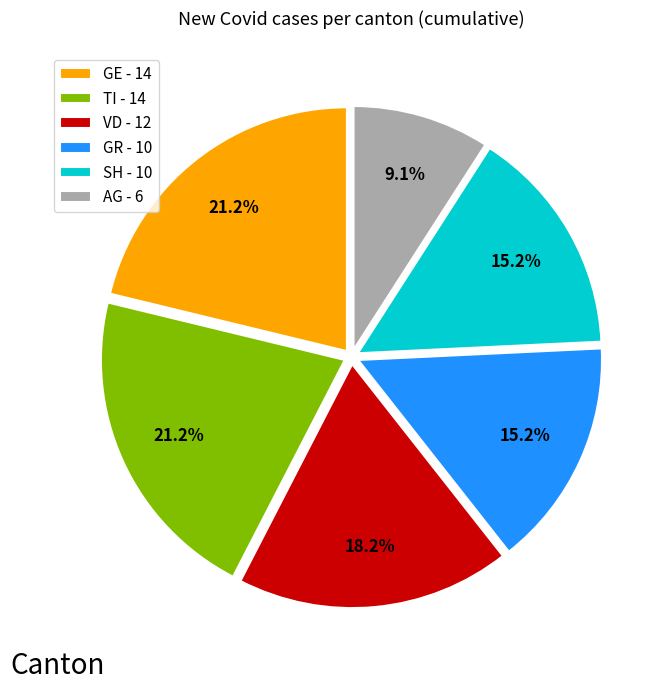

Does AG - 6 account for over 50% of the chart?

No